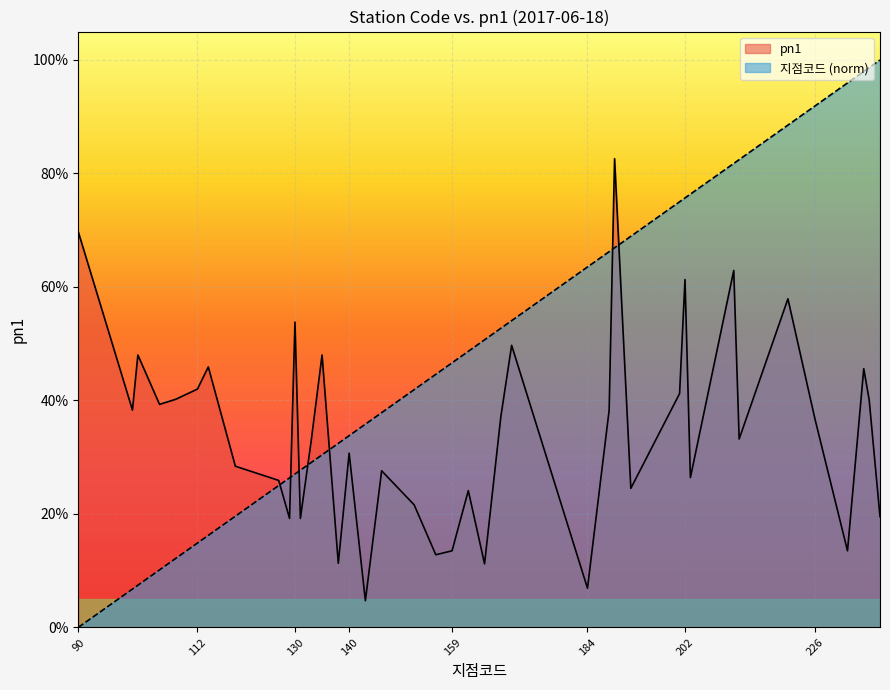

Rank the series at 112 from highest to lowest value.

pn1, 지점코드 (norm)